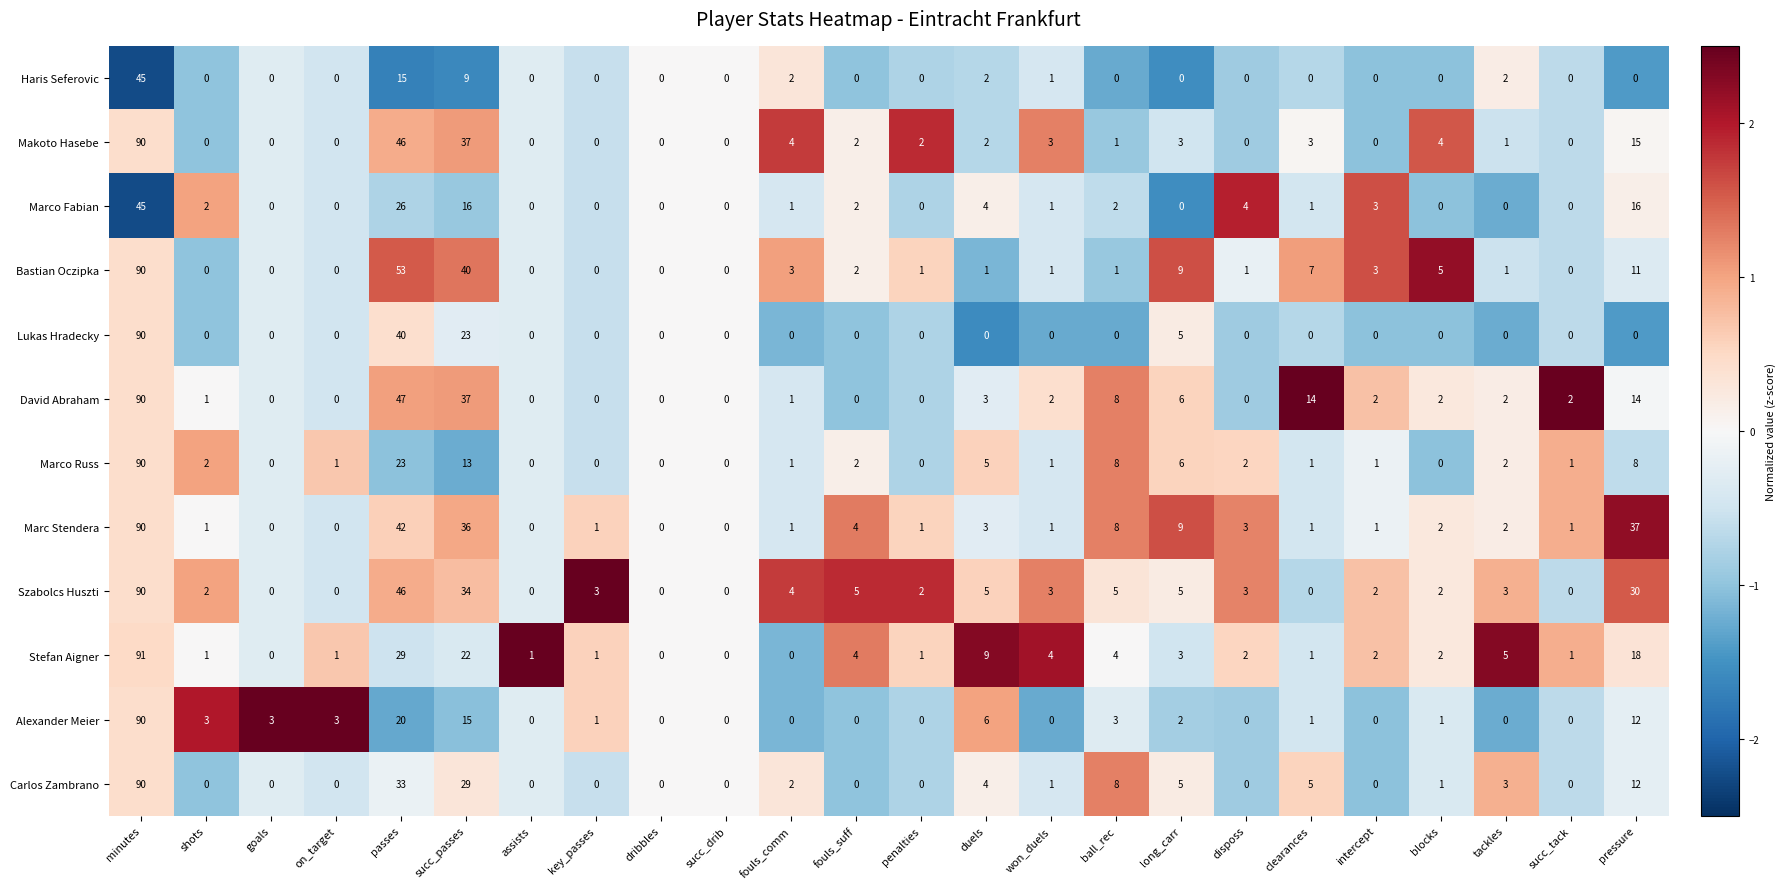

Between fouls_comm and fouls_suff, which series saw the biggest shift?

Stefan Aigner